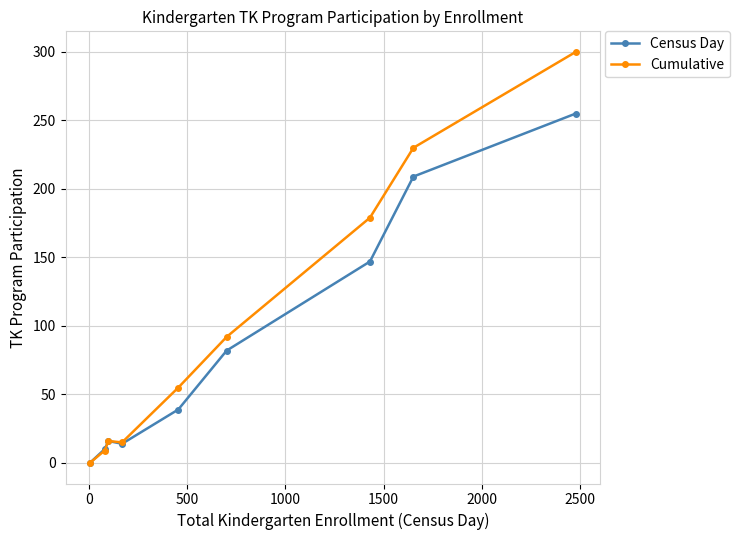

What is the highest value of the Cumulative series?

300